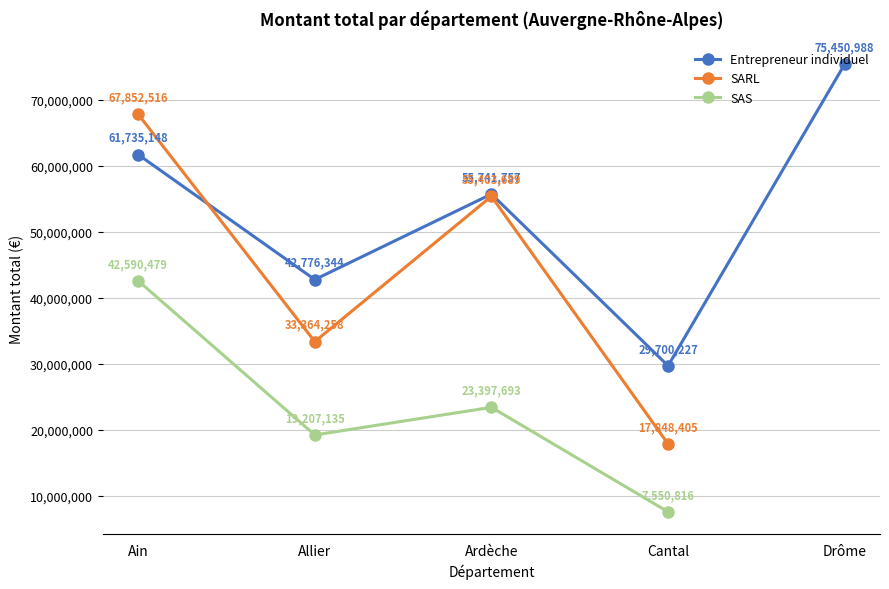

At which label does montant_total (SAS) first exceed 19207135?

Ain